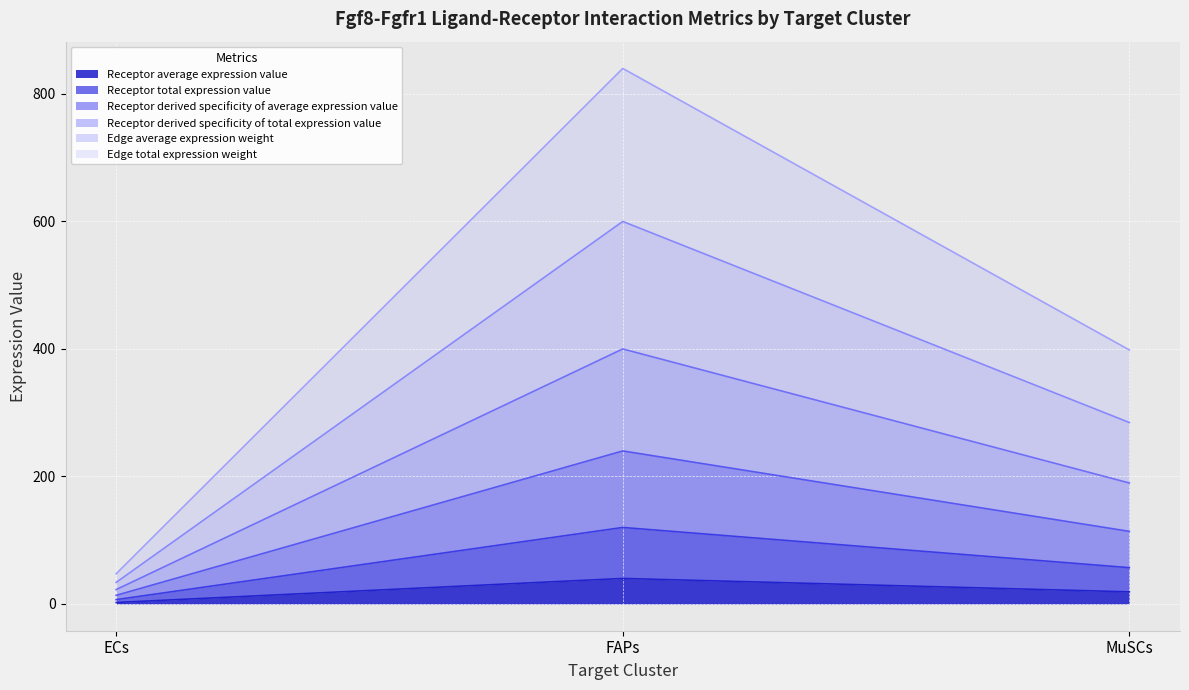

What is the maximum value shown in the chart?

840.0